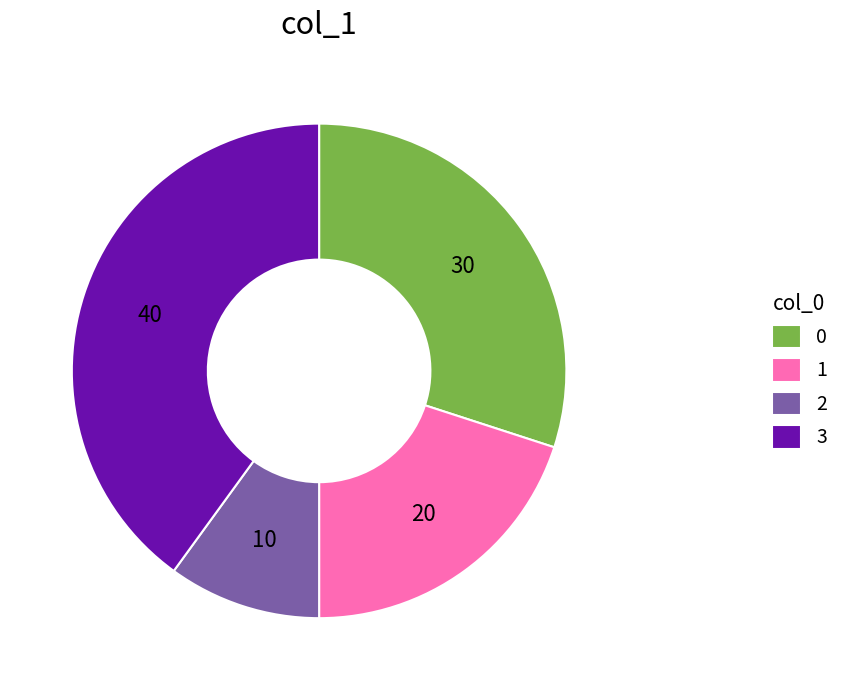

Which has a higher value, 2 or 3?

3